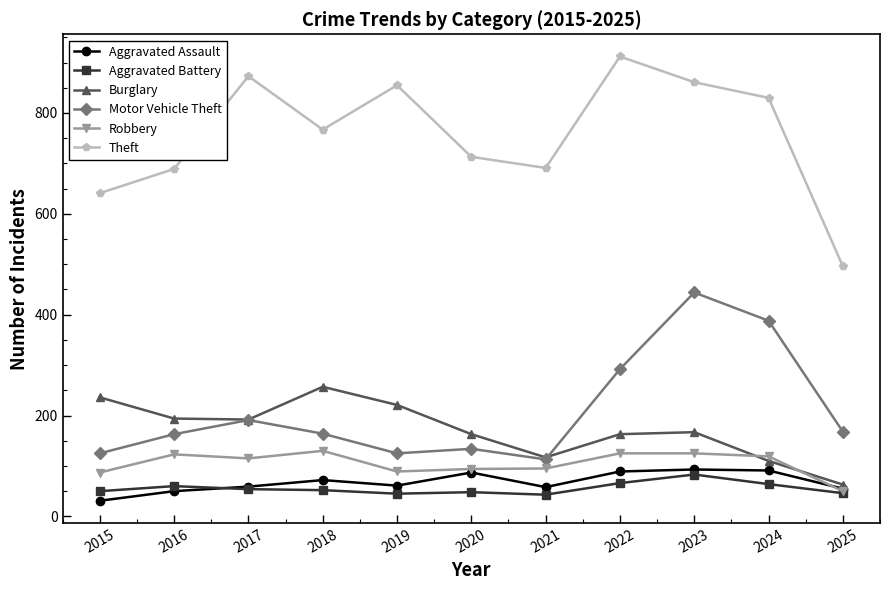

How many series are shown in this chart?

6